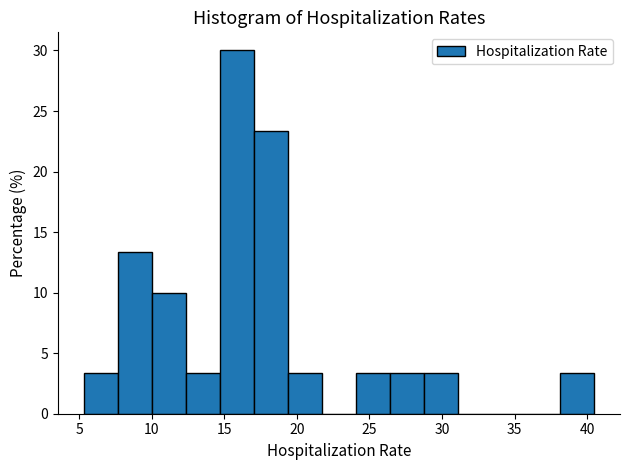

Reading left to right, transcribe this chart: for each bar, give the range it covers on the x-axis and its height. Neither the bar edges nor the heights are printed on the chart, so give them approximately, as read against the axes.

5.5 to 7.5: 3.5
7.5 to 10.0: 13.5
10.0 to 12.5: 10.0
12.5 to 14.5: 3.5
14.5 to 17.0: 30.0
17.0 to 19.5: 23.5
19.5 to 21.5: 3.5
21.5 to 24.0: 0
24.0 to 26.5: 3.5
26.5 to 29.0: 3.5
29.0 to 31.0: 3.5
31.0 to 33.5: 0
33.5 to 36.0: 0
36.0 to 38.0: 0
38.0 to 40.5: 3.5